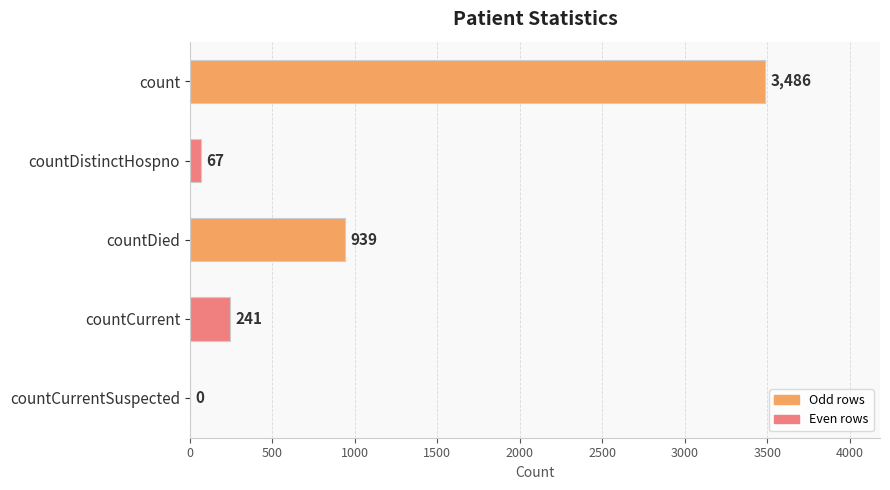

What is the maximum value shown in the chart?

3486